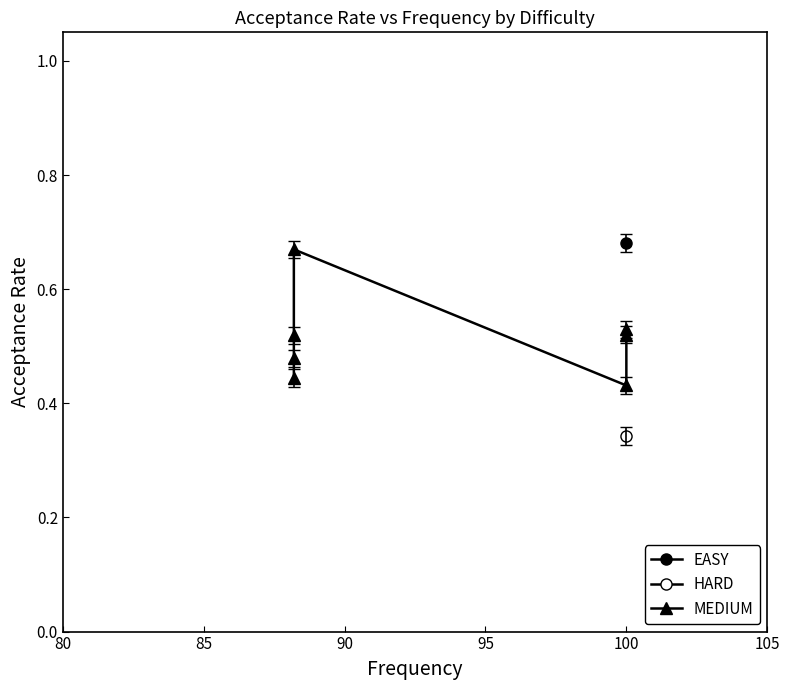

How many data points does each series have?

7